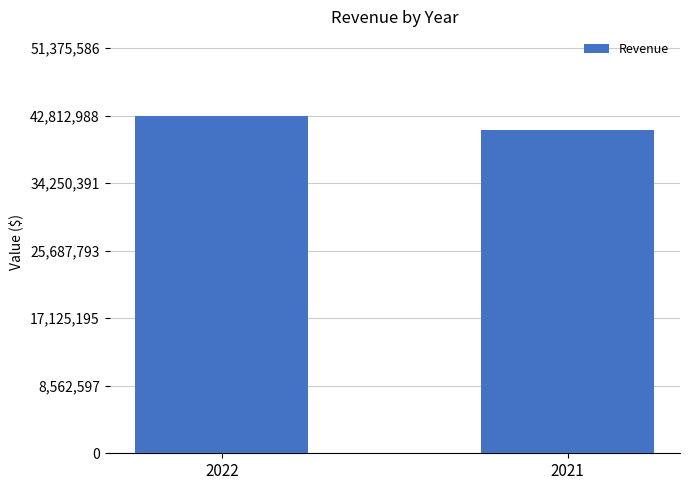

Reading right to left, extract all data points from this chart.

41039739	42812989